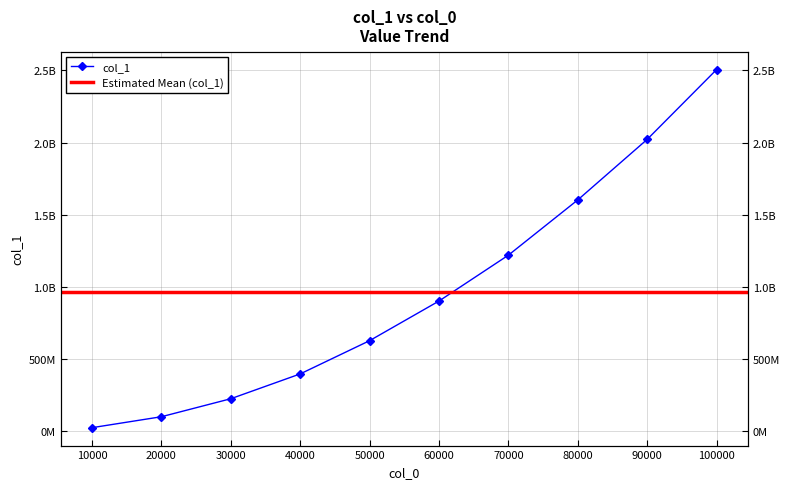

Rank the categories by value from lowest to highest.

10000, 20000, 30000, 40000, 50000, 60000, 70000, 80000, 90000, 100000